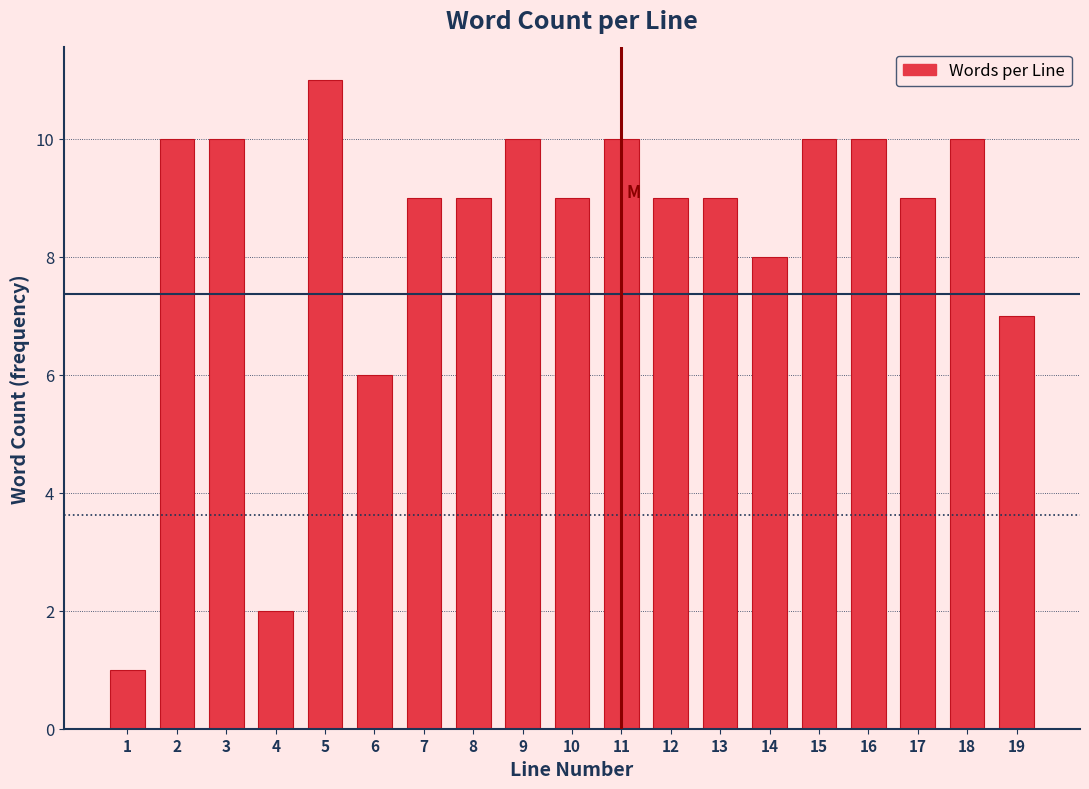

Reading right to left, transcribe all the data shown in this chart.

19=7	18=10	17=9	16=10	15=10	14=8	13=9	12=9	11=10	10=9	9=10	8=9	7=9	6=6	5=11	4=2	3=10	2=10	1=1